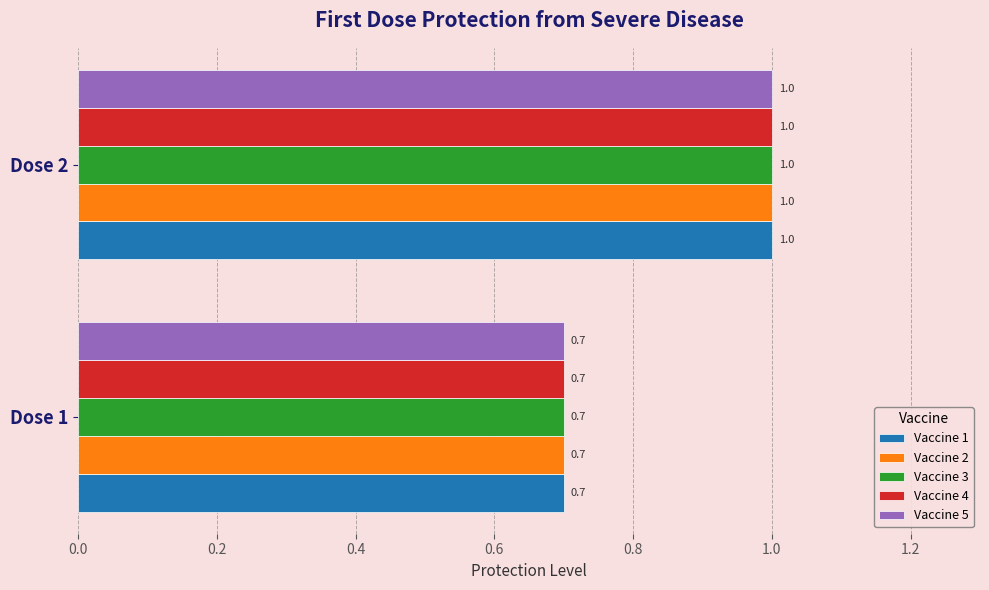

True or false: Vaccine 4 has a value of 1.4 at Dose 2.

False